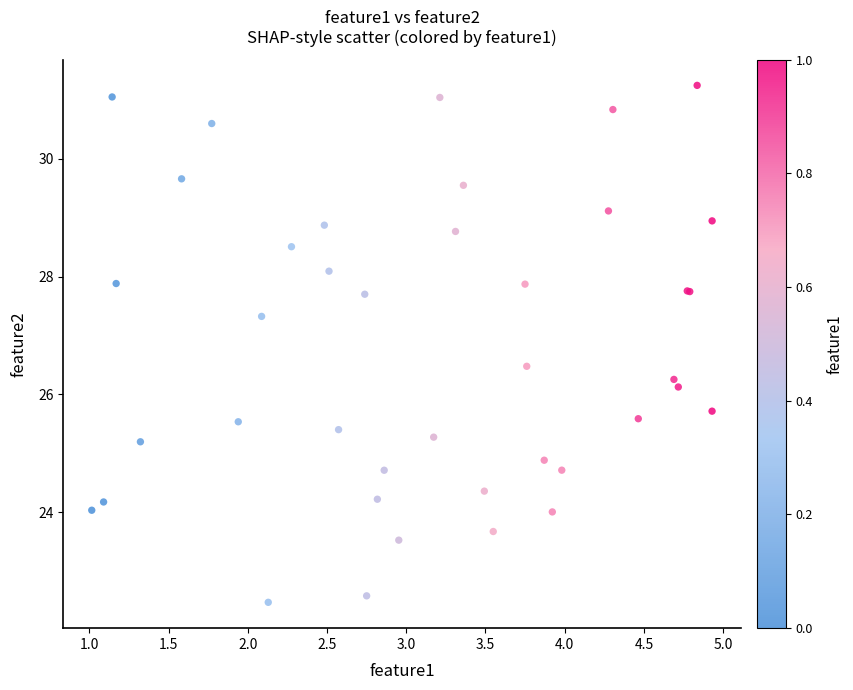

What Y value in the scatter plot is closest to 26?

26.1